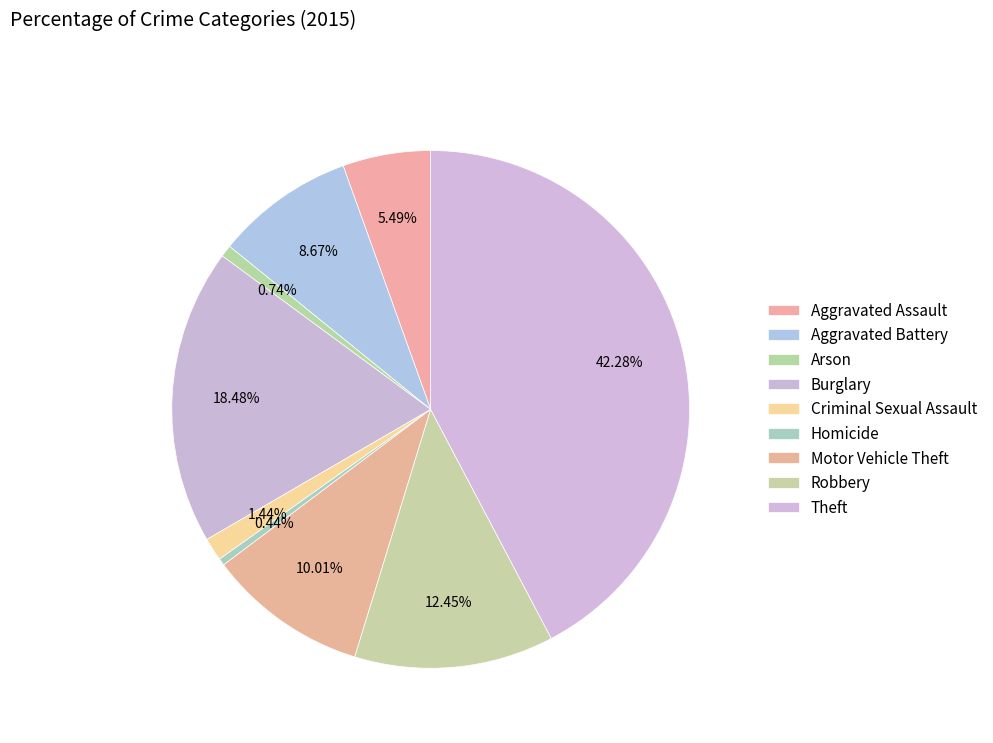

To the nearest percent, what is the difference between the Theft and Criminal Sexual Assault slice percentages?

41%